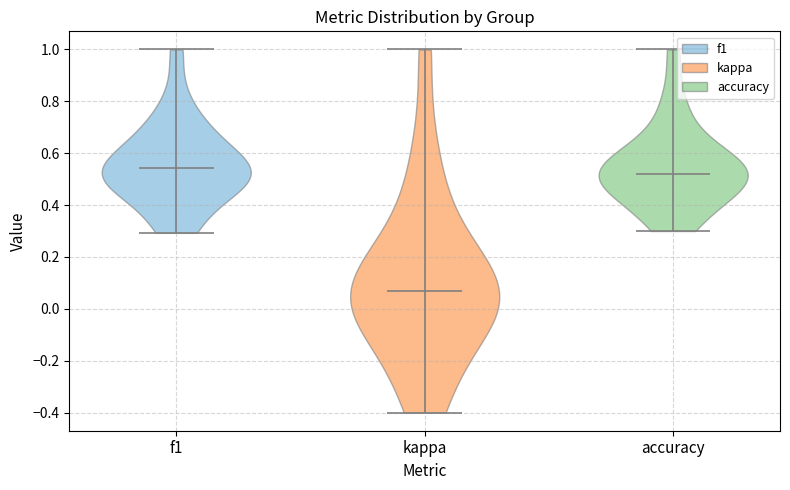

Reading left to right, read every violin against the y-axis: where its median line is, and the lowest and highest points it reaches. The values are not printed on the chart, so give them approximately, as read against the axis.

f1: median line 0.54, lowest point 0.30, highest point 1.00
kappa: median line 0.06, lowest point -0.40, highest point 1.00
accuracy: median line 0.52, lowest point 0.30, highest point 1.00